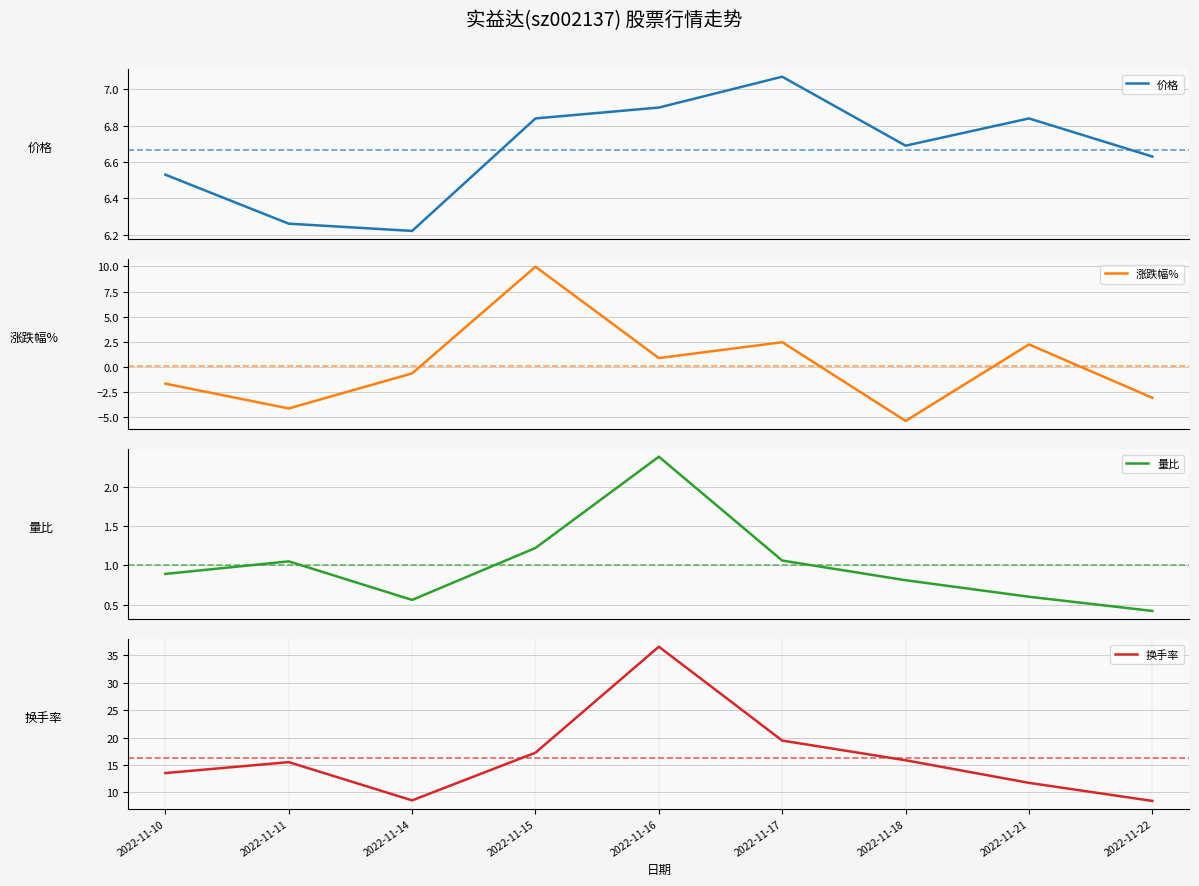

What is the total value across all series at 2022-11-17?

30.0